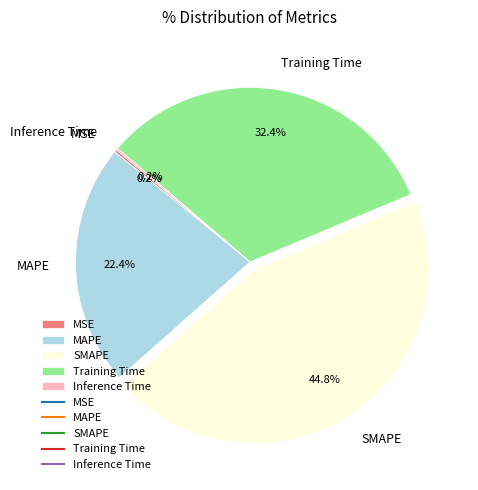

Between MAPE and SMAPE, which is larger?

SMAPE